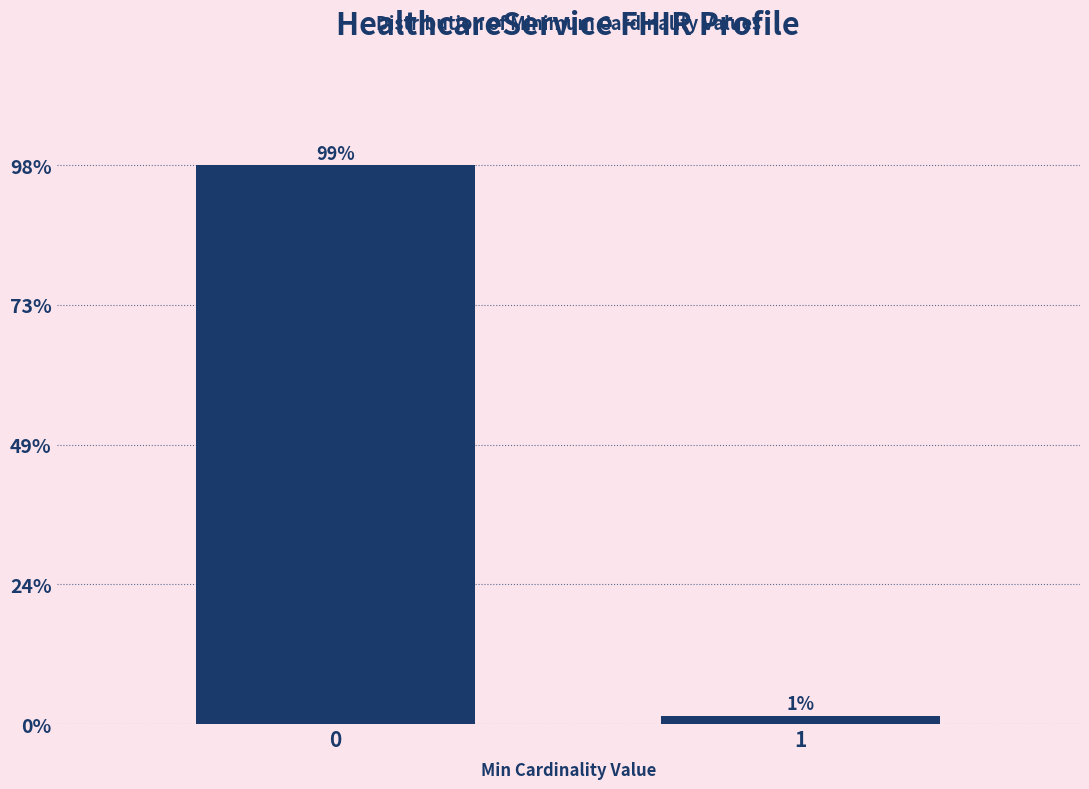

Are the bars horizontal?

No